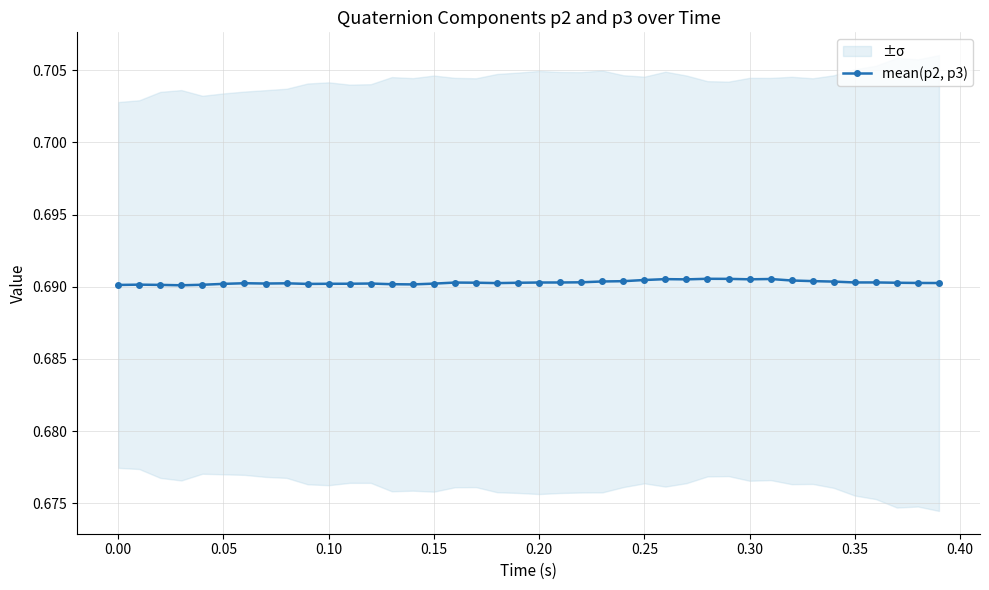

True or false: mean(p2, p3) has a value of 0.3 at 0.30.

False